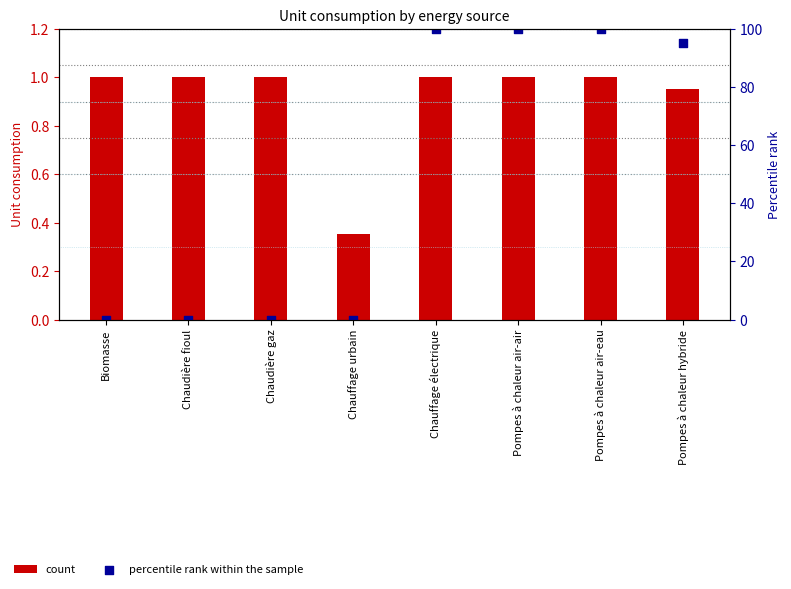

At which category is the sum across all series the highest?

Chauffage électrique